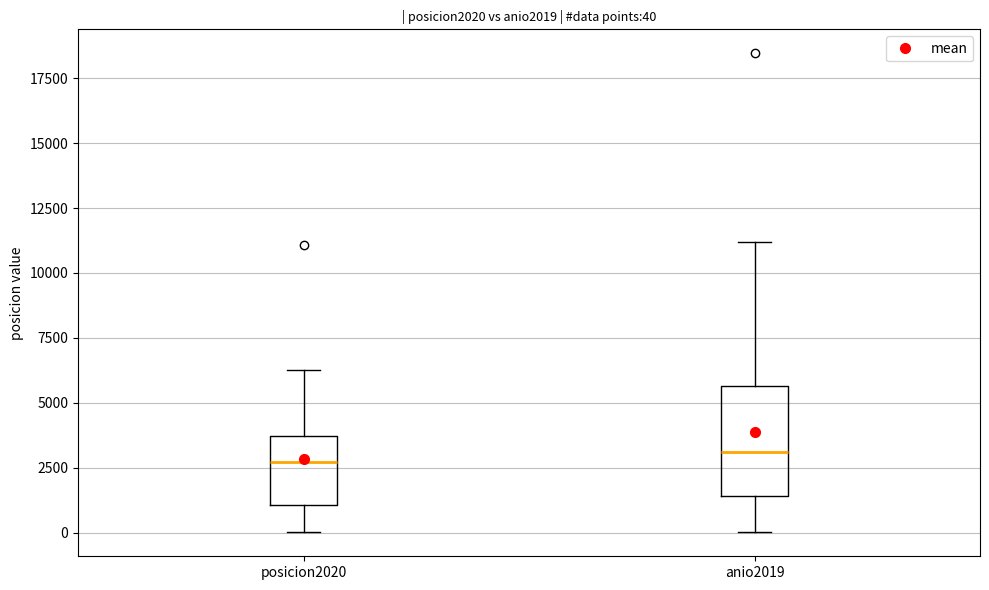

Comparing the boxes themselves (not the whiskers), which one is the tallest?

anio2019